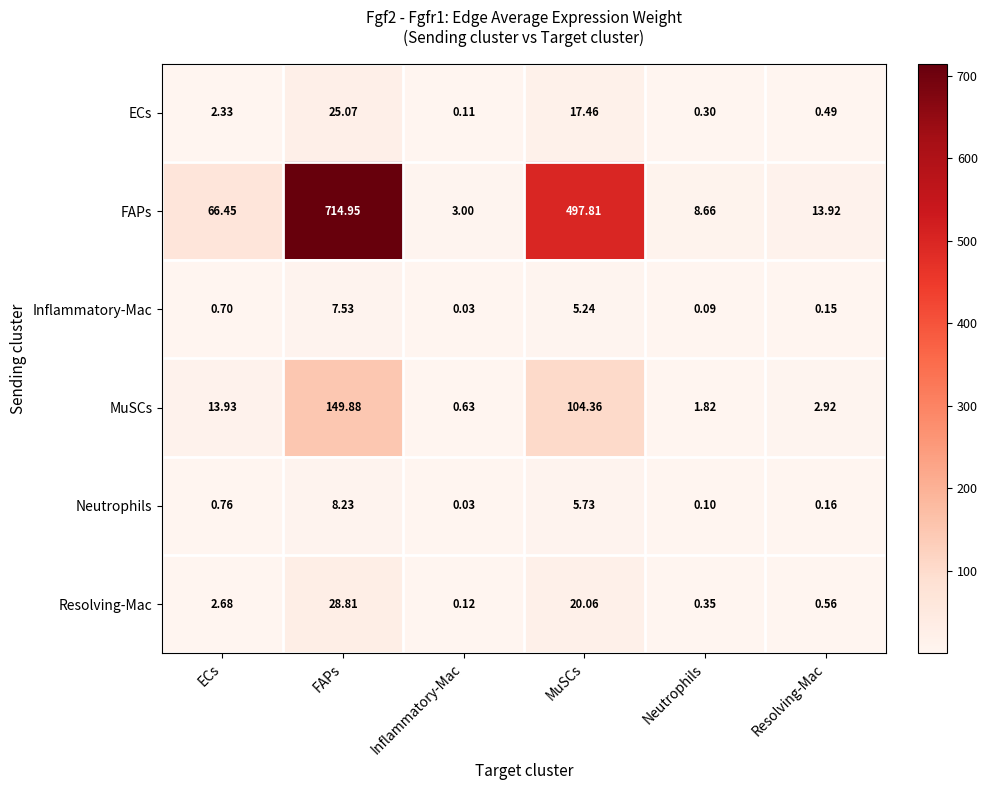

Between ECs and Resolving-Mac, which series saw the biggest shift?

FAPs